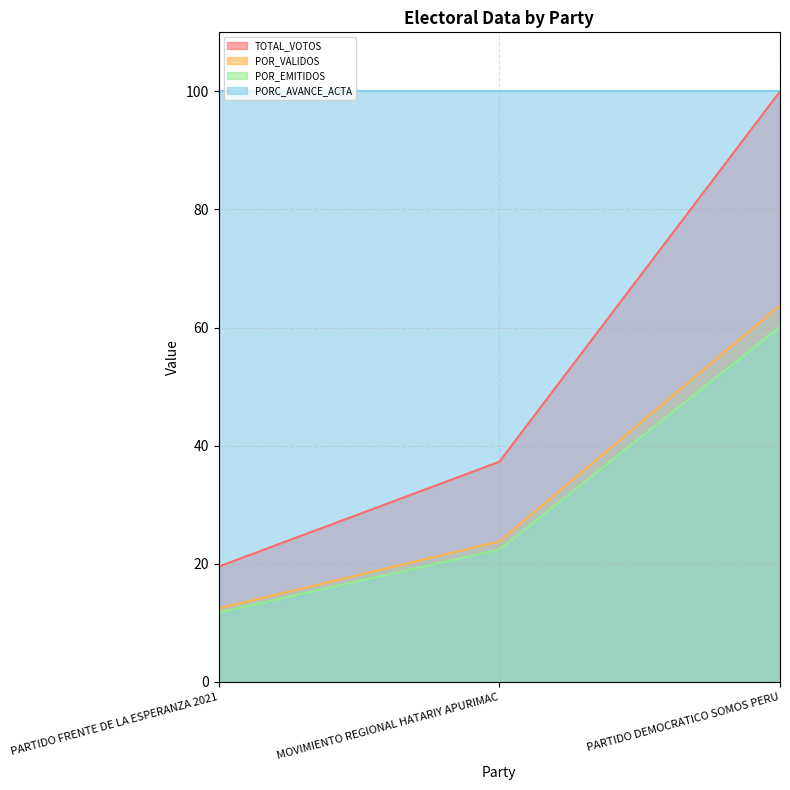

At how many categories does at least one series exceed 45?

3